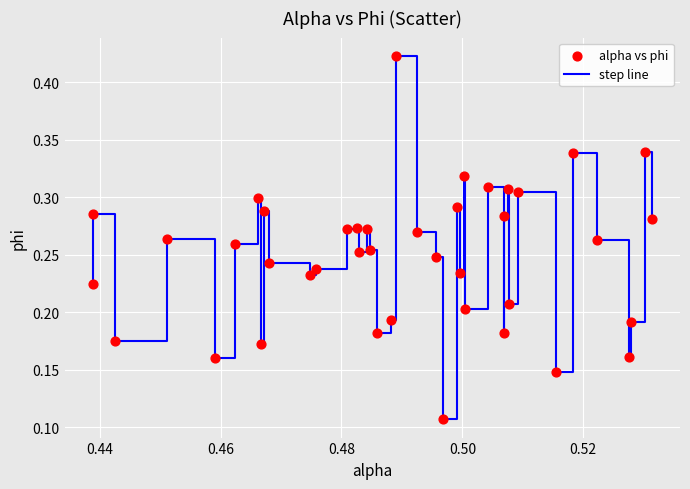

Does the chart have visible grid lines?

Yes